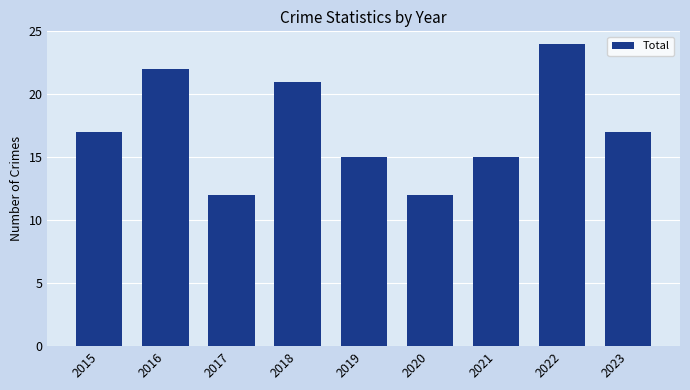

Reading left to right, extract all data points from this chart.

17	22	12	21	15	12	15	24	17